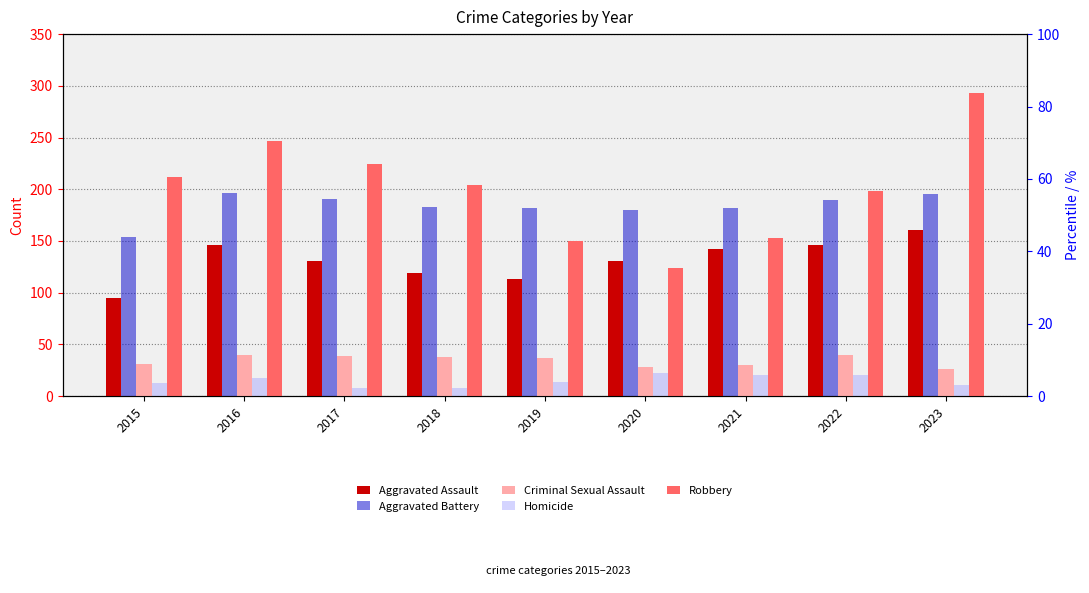

Rank the series by their maximum value, from highest to lowest.

Robbery, Aggravated Battery, Aggravated Assault, Criminal Sexual Assault, Homicide